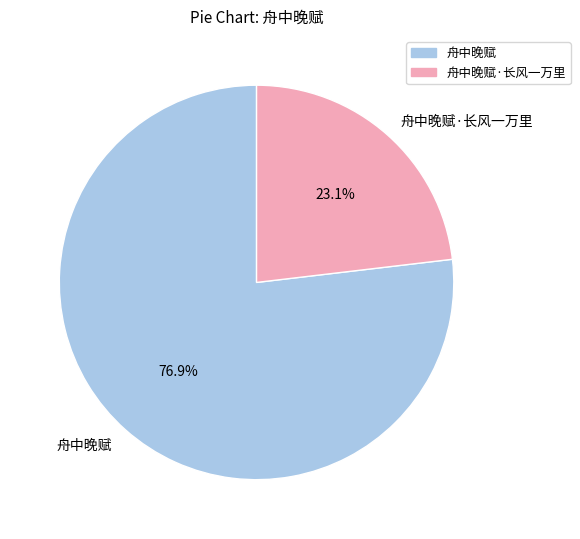

To the nearest percent, what is the difference between the largest and smallest slice percentages?

54%